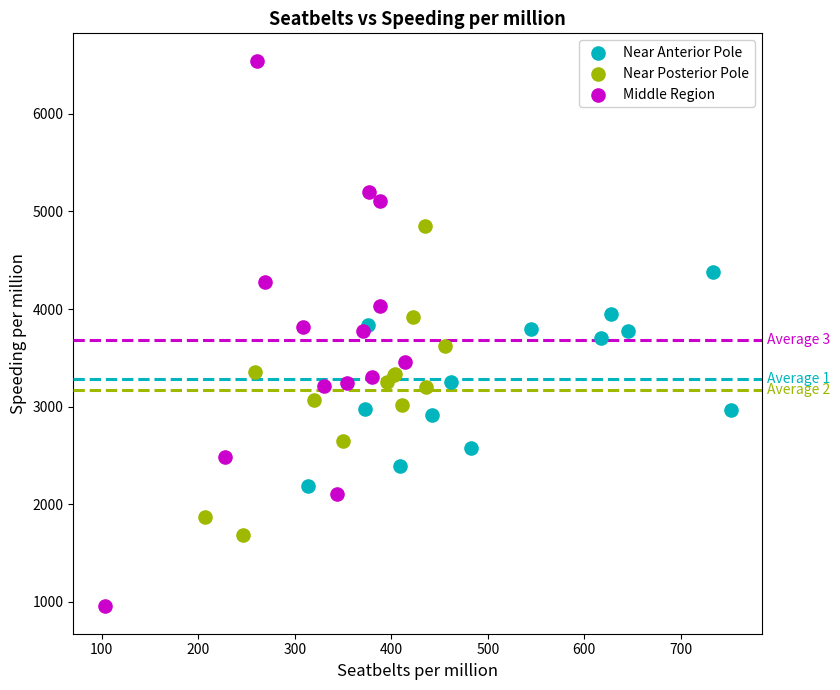

Which series reaches the maximum Y coordinate?

Middle Region